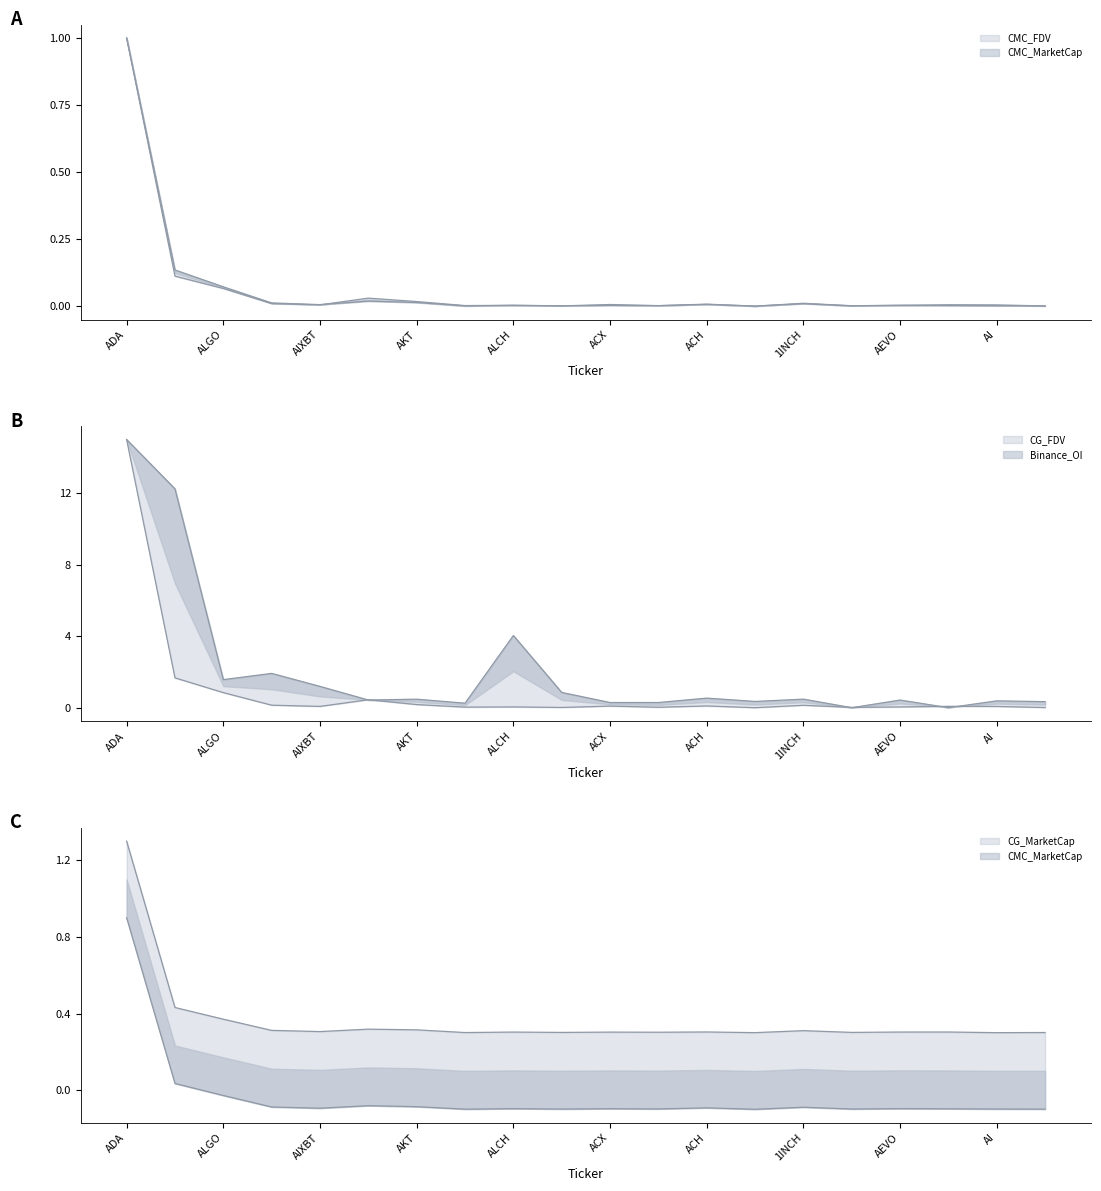

What is the spread (max minus min) of values at ACX?

0.3